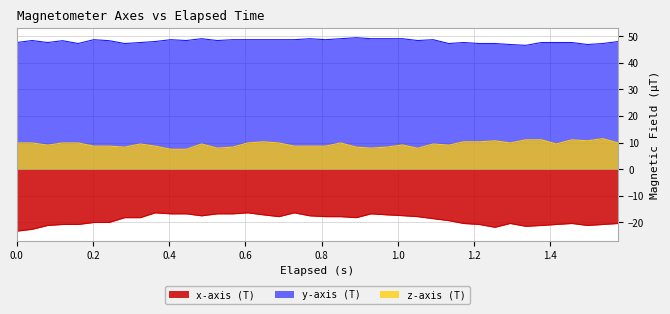

True or false: y-axis (T) and z-axis (T) cross at least once.

False